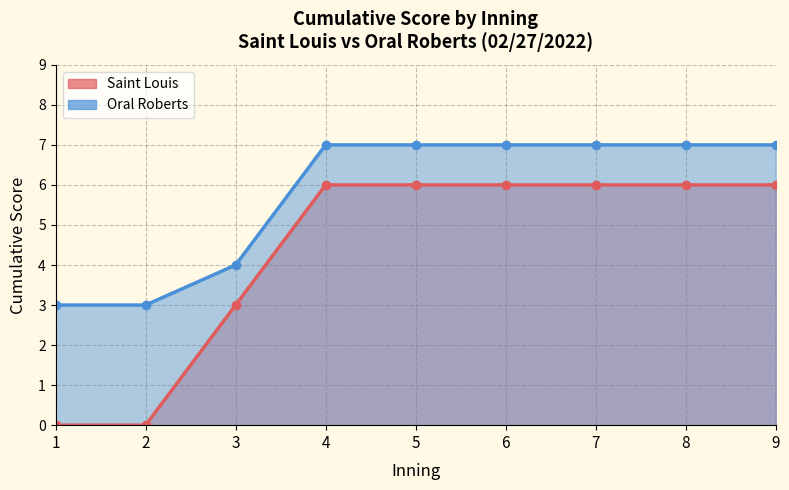

What is the highest value of the Oral Roberts series?

7